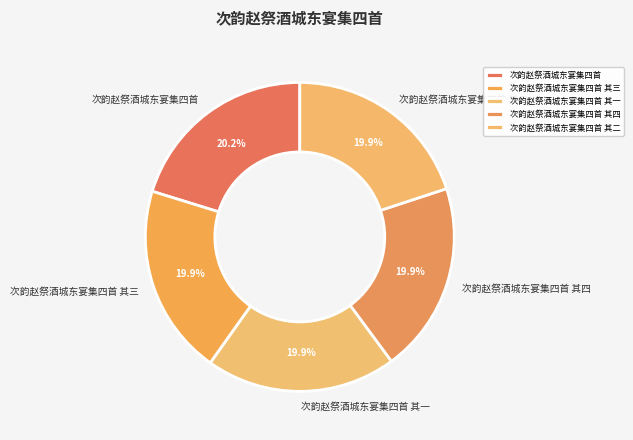

How many segments does this pie chart have?

5